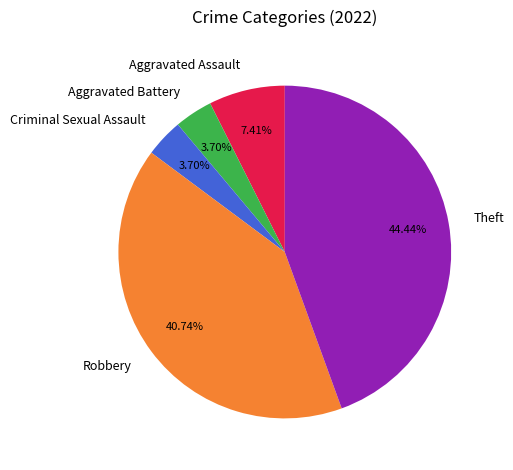

Approximately how many times larger is the value at Theft compared to Robbery?

1.1